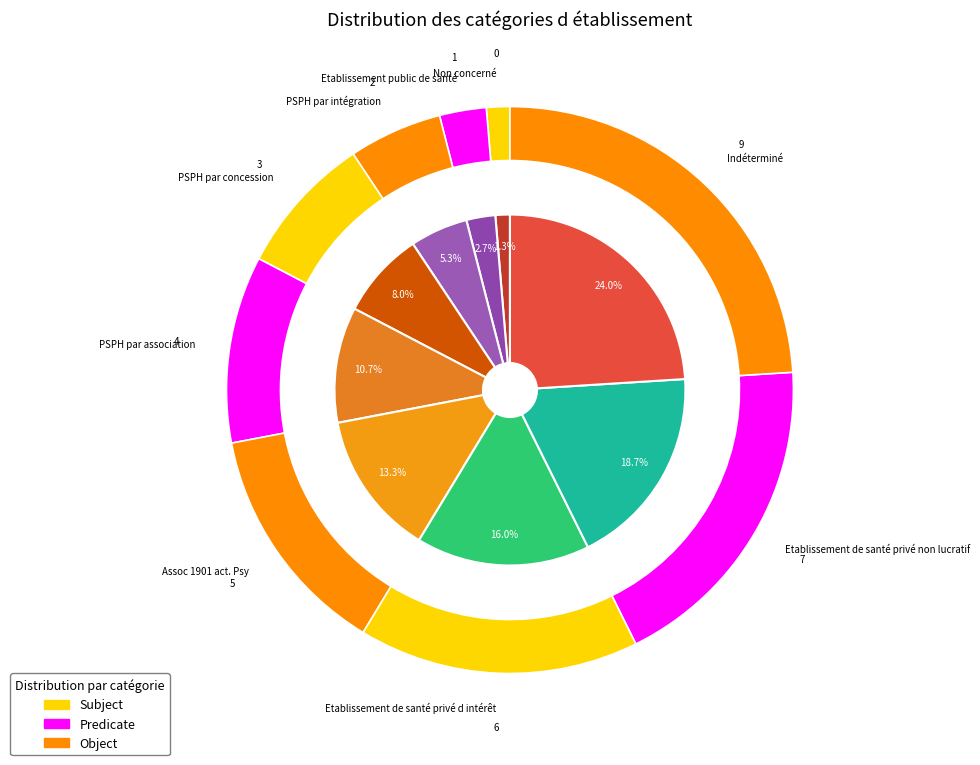

Does any single category account for the majority?

No